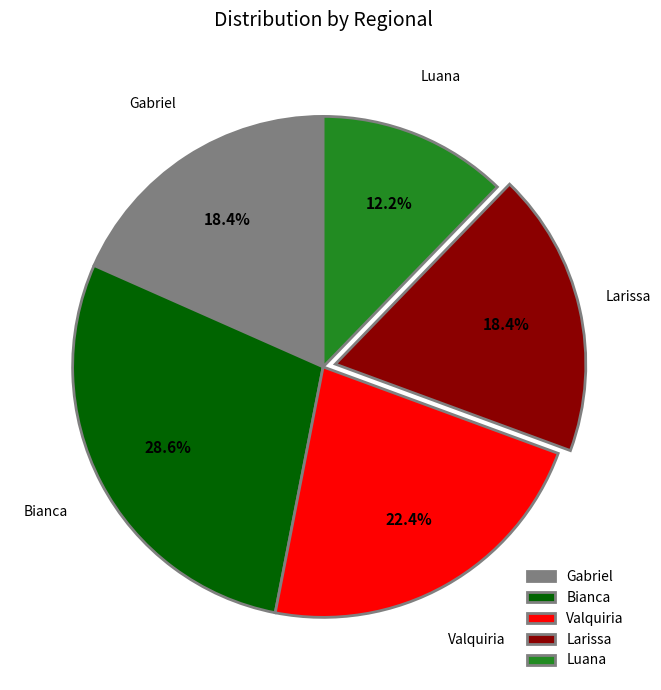

To the nearest percent, what portion does Luana represent?

12%